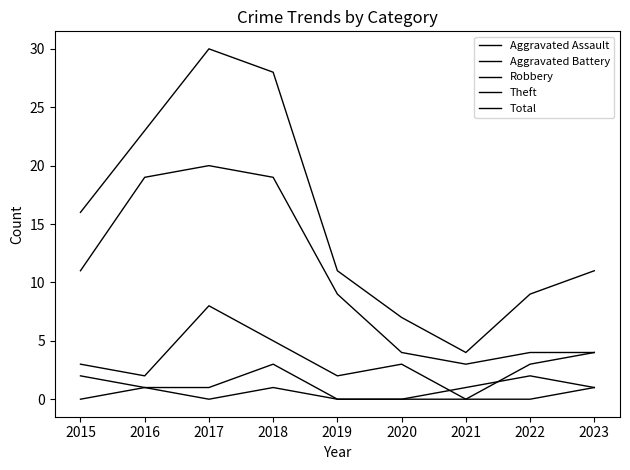

Is this an area chart (filled region under the line)?

No